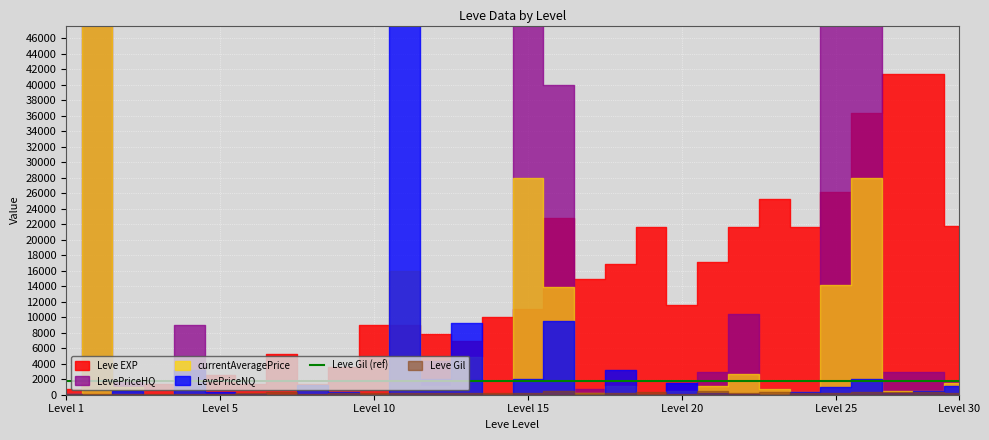

True or false: LevePriceHQ and Leve EXP cross at least once.

True